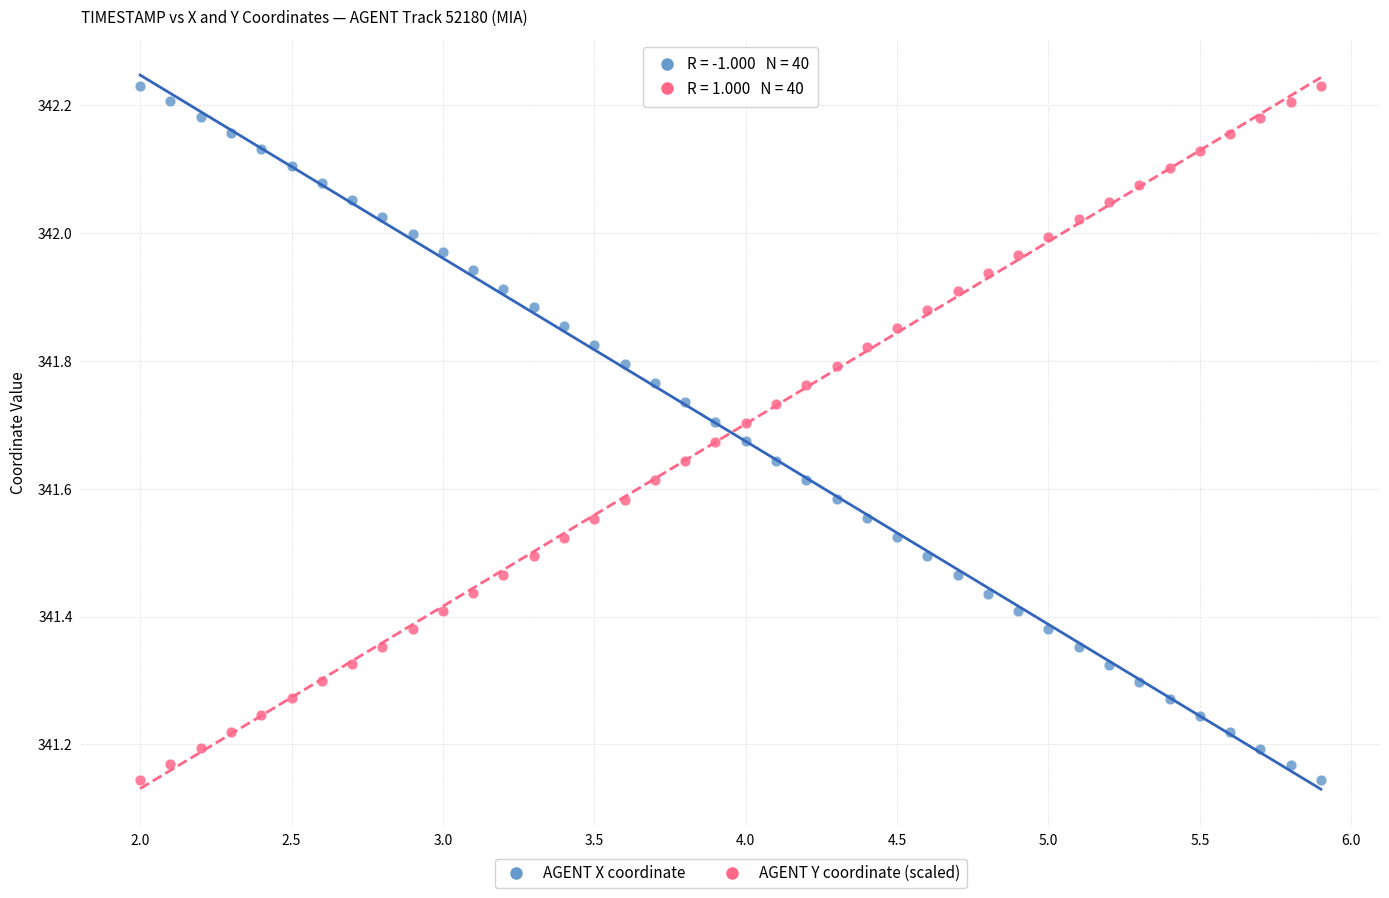

What are all the series names shown in the legend?

AGENT X coordinate, AGENT Y coordinate (scaled)